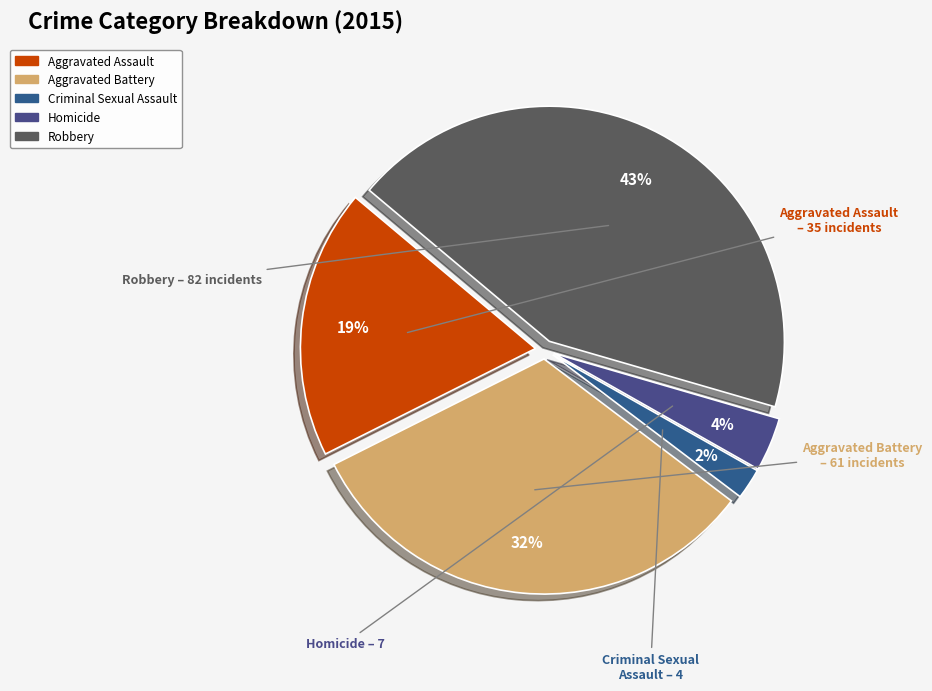

Between Aggravated Assault and Aggravated Battery, which is larger?

Aggravated Battery